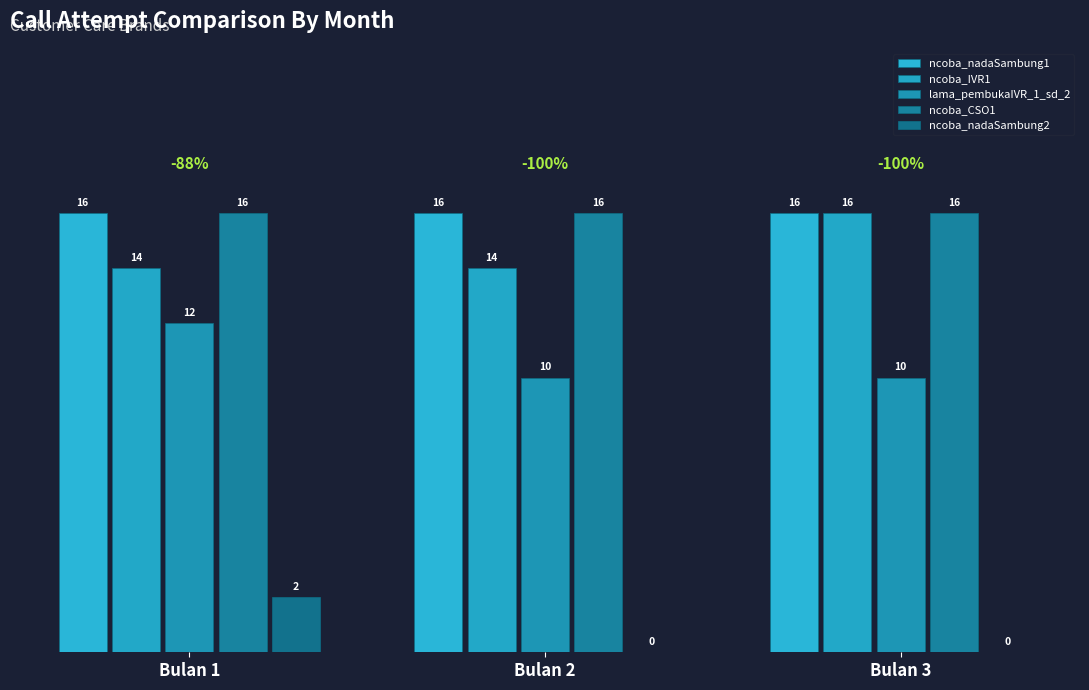

What is the average value of the ncoba_nadaSambung2 series?

1